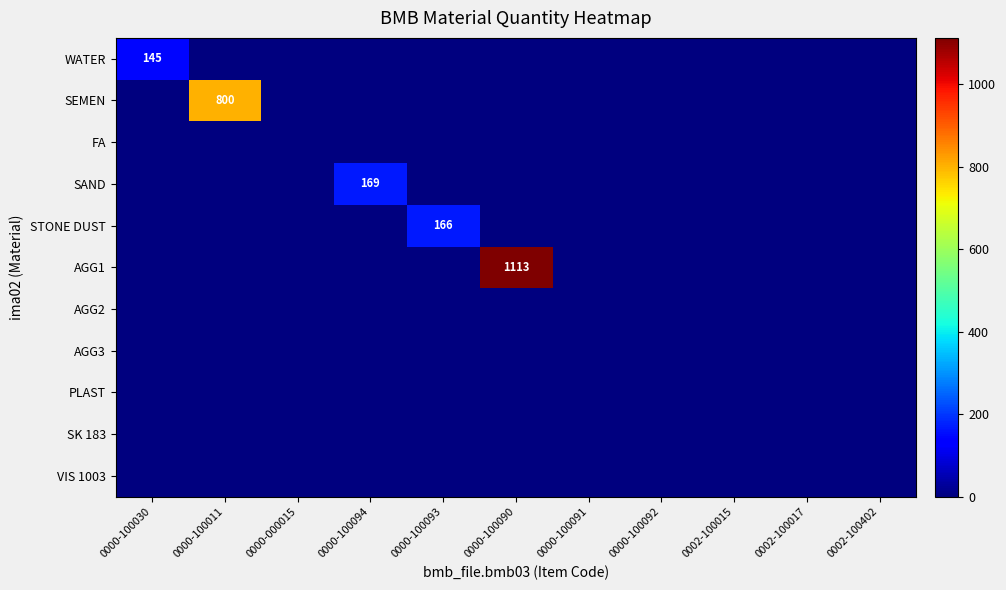

Is it true that STONE DUST equals 104 at 0000-000015?

False